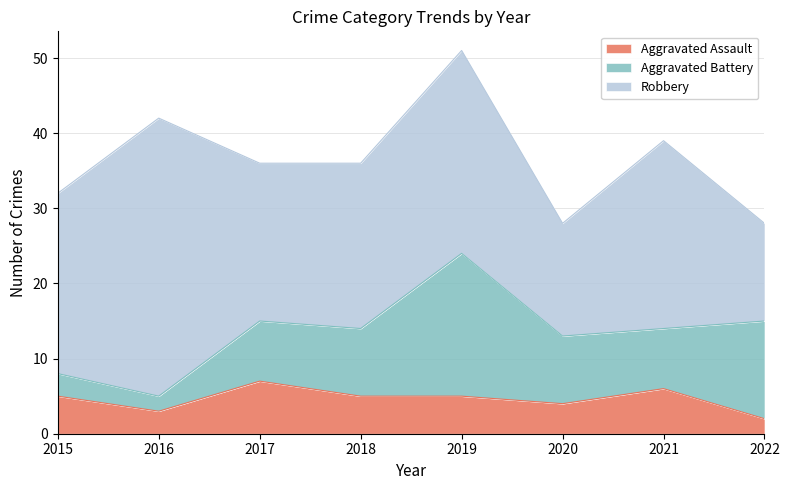

How many values in the Robbery series are below 24?

4